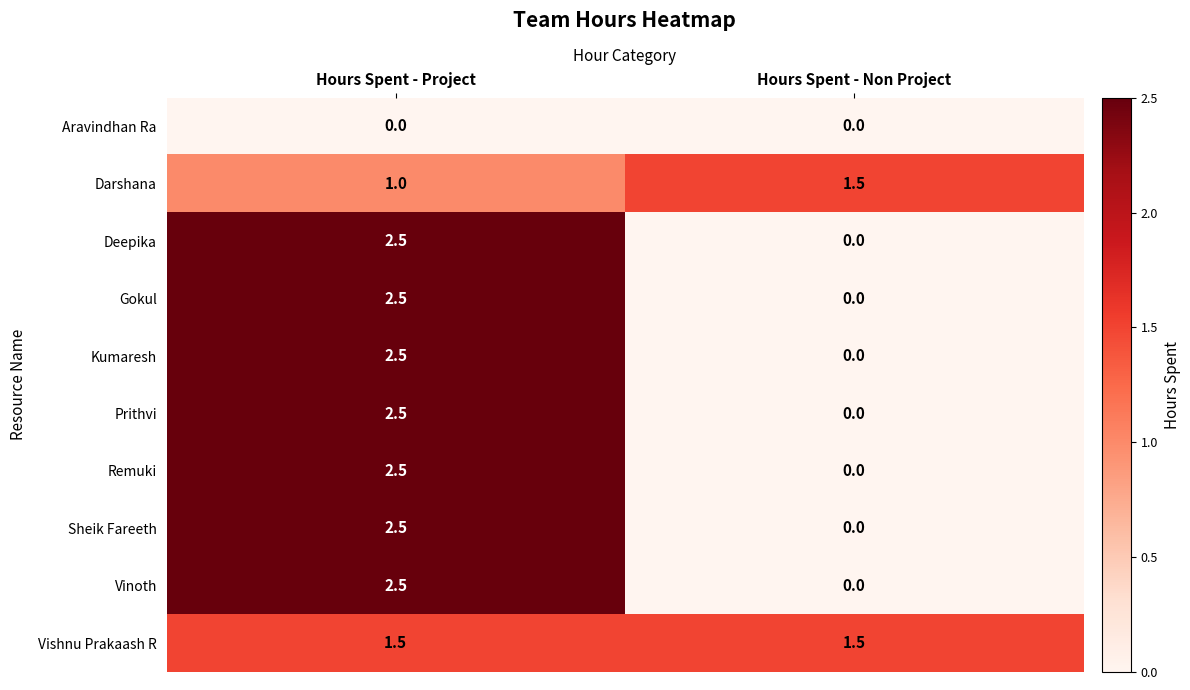

Reading left to right, what are all the values shown in this chart?

Aravindhan Ra: 0.0	0.0
Darshana: 1.0	1.5
Deepika: 2.5	0.0
Gokul: 2.5	0.0
Kumaresh: 2.5	0.0
Prithvi: 2.5	0.0
Remuki: 2.5	0.0
Sheik Fareeth: 2.5	0.0
Vinoth: 2.5	0.0
Vishnu Prakaash R: 1.5	1.5